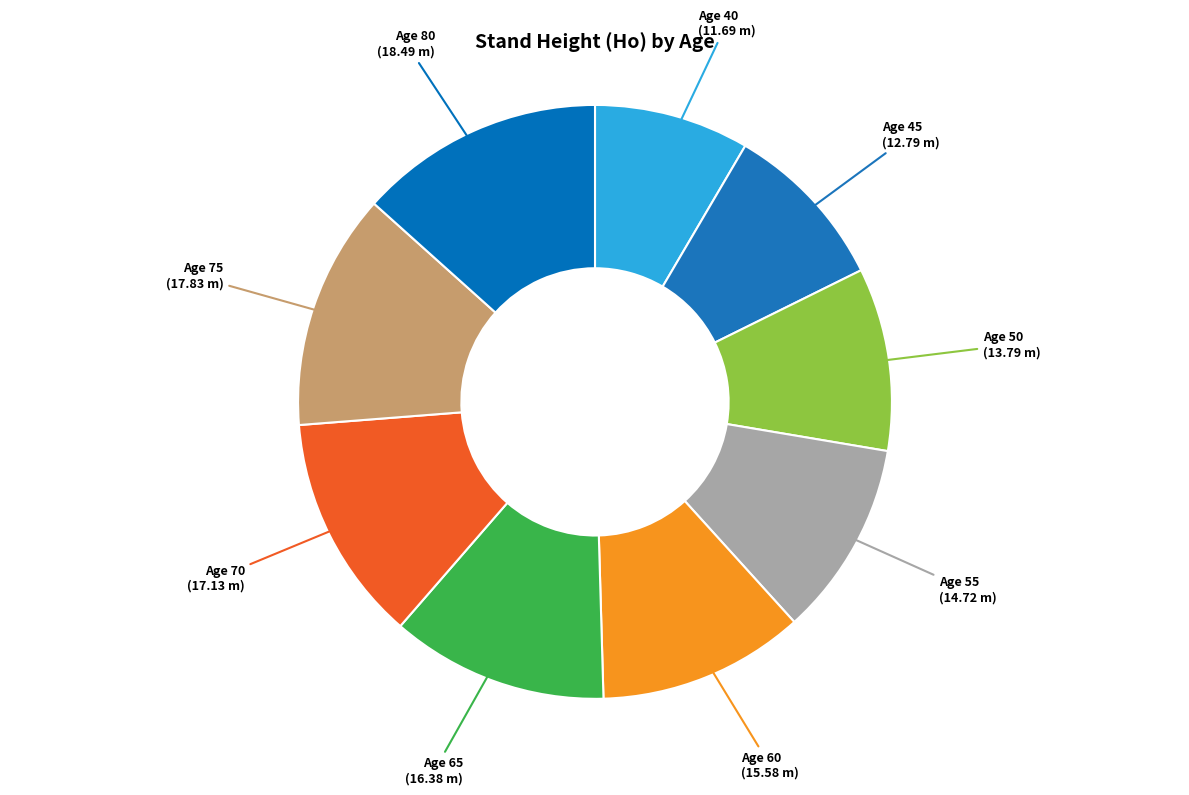

Rank the categories by value from lowest to highest.

40, 45, 50, 55, 60, 65, 70, 75, 80